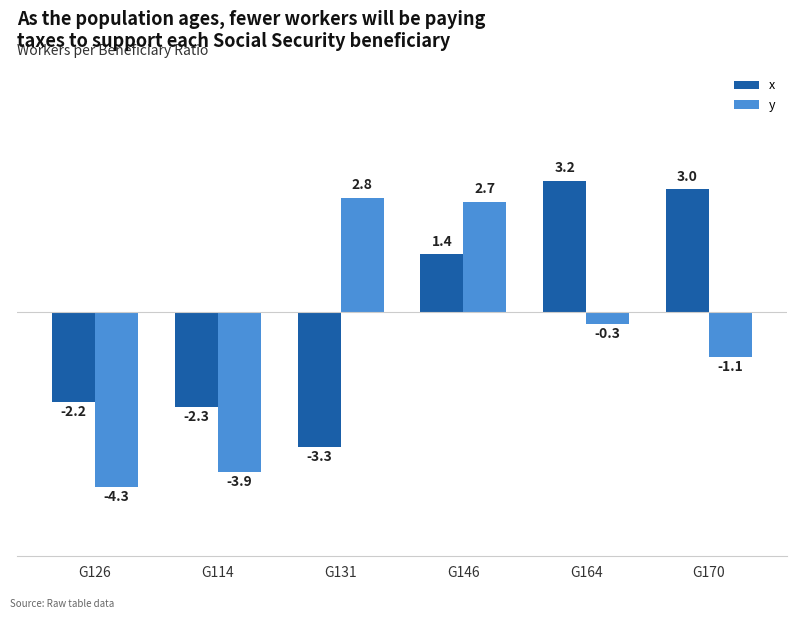

True or false: y has a value of 2.7 at G146.

True